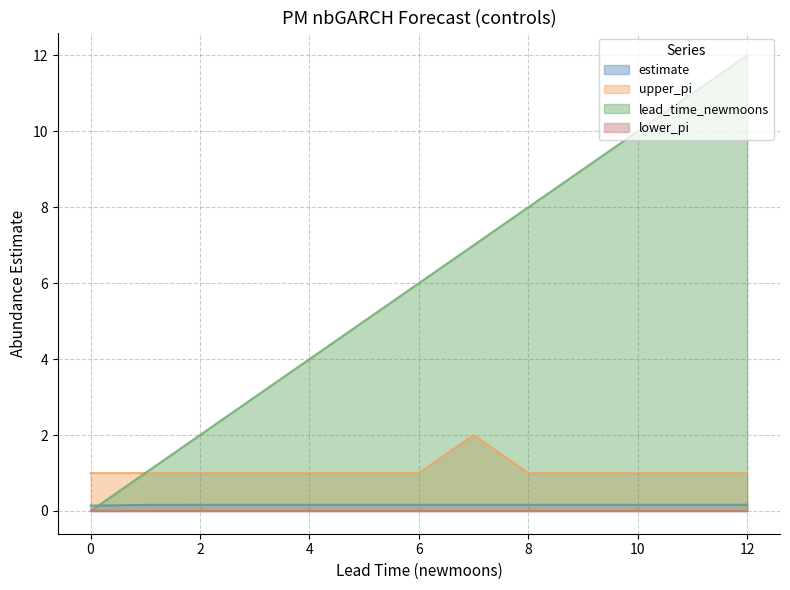

Which has a higher value, 12 or 2?

12